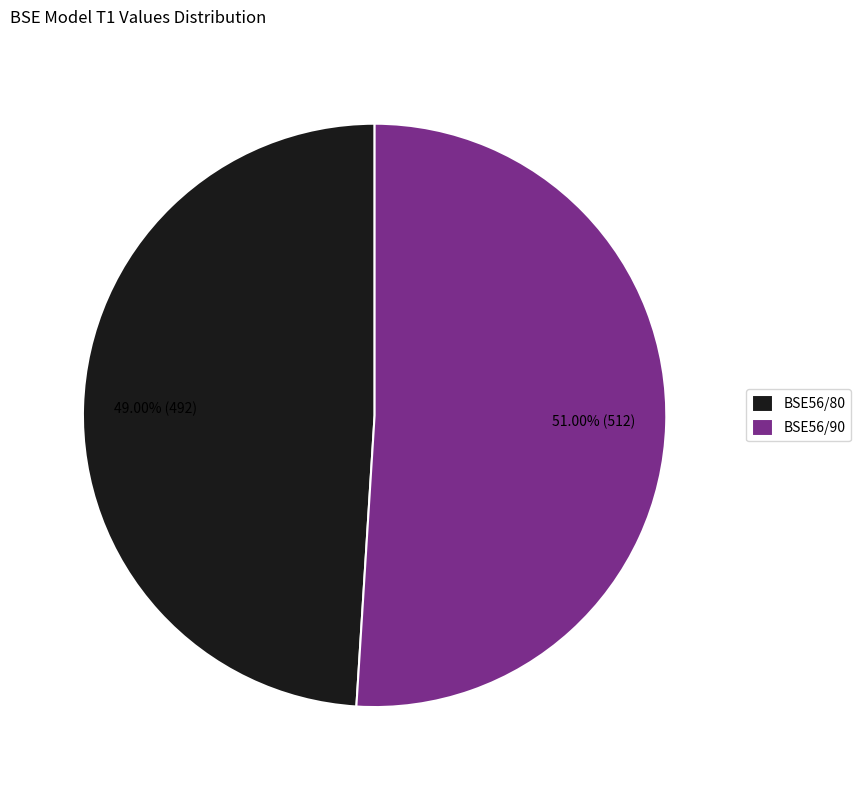

What percentage is the BSE56/80 slice, to the nearest percent?

49%